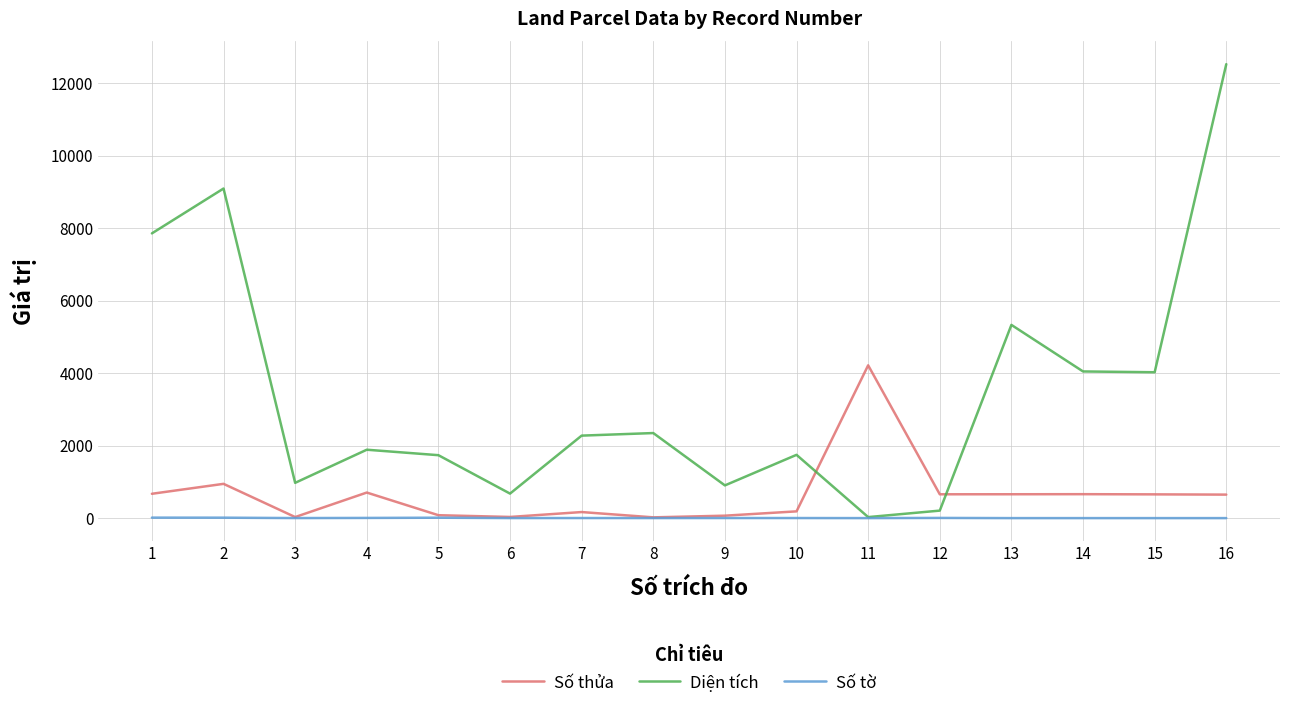

Which series has the widest spread of values?

Diện tích